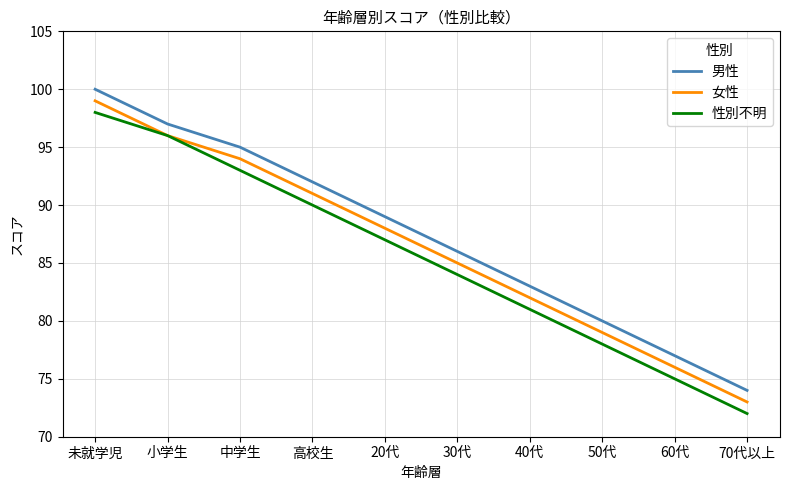

True or false: 男性 and 性別不明 cross at least once.

False